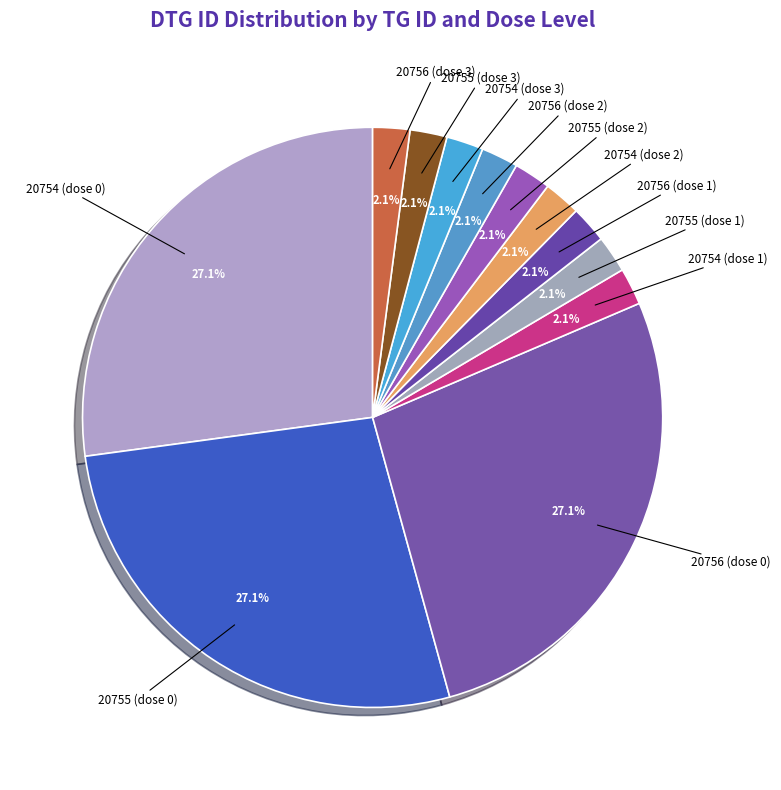

Is it true that 20756 (dose 1) is 2% of the pie?

True